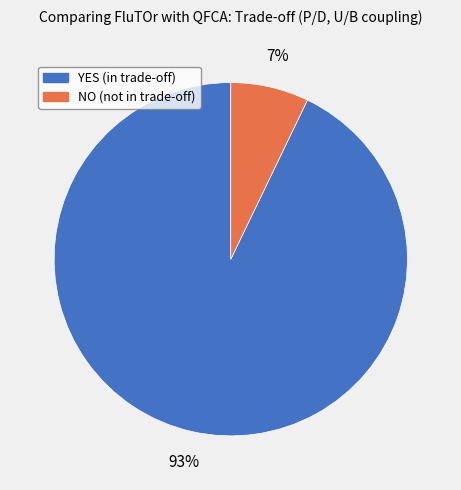

Count the number of slices in the pie.

2